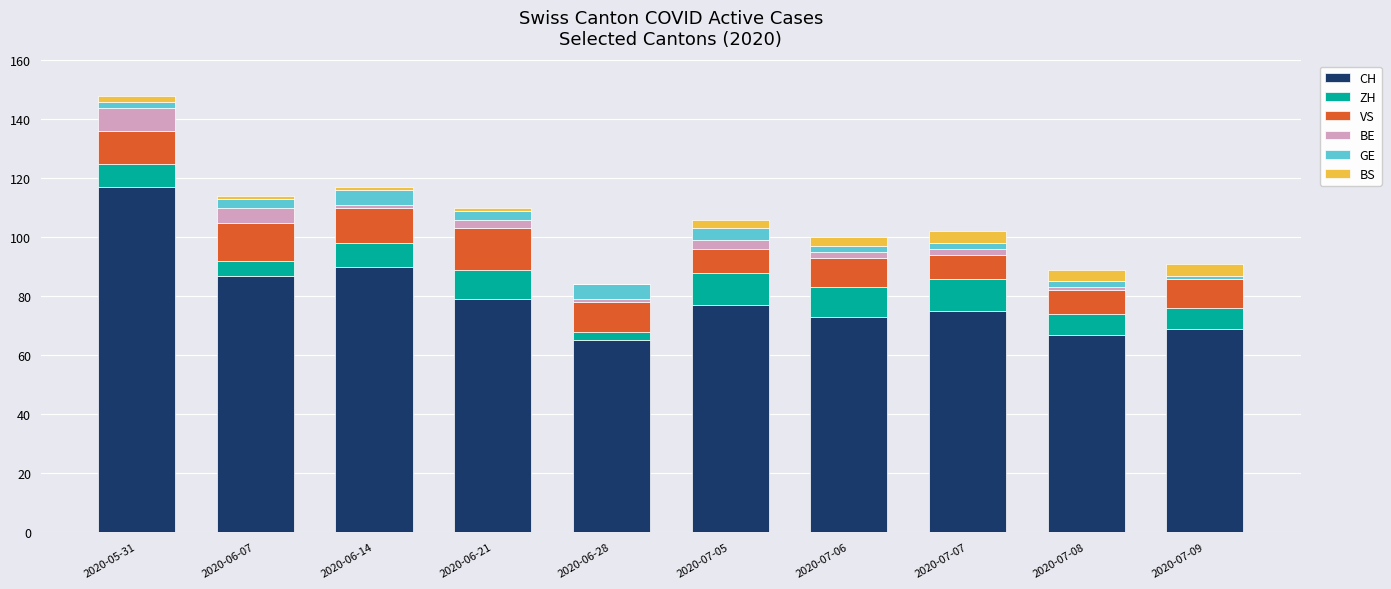

What is the maximum value for CH?

117